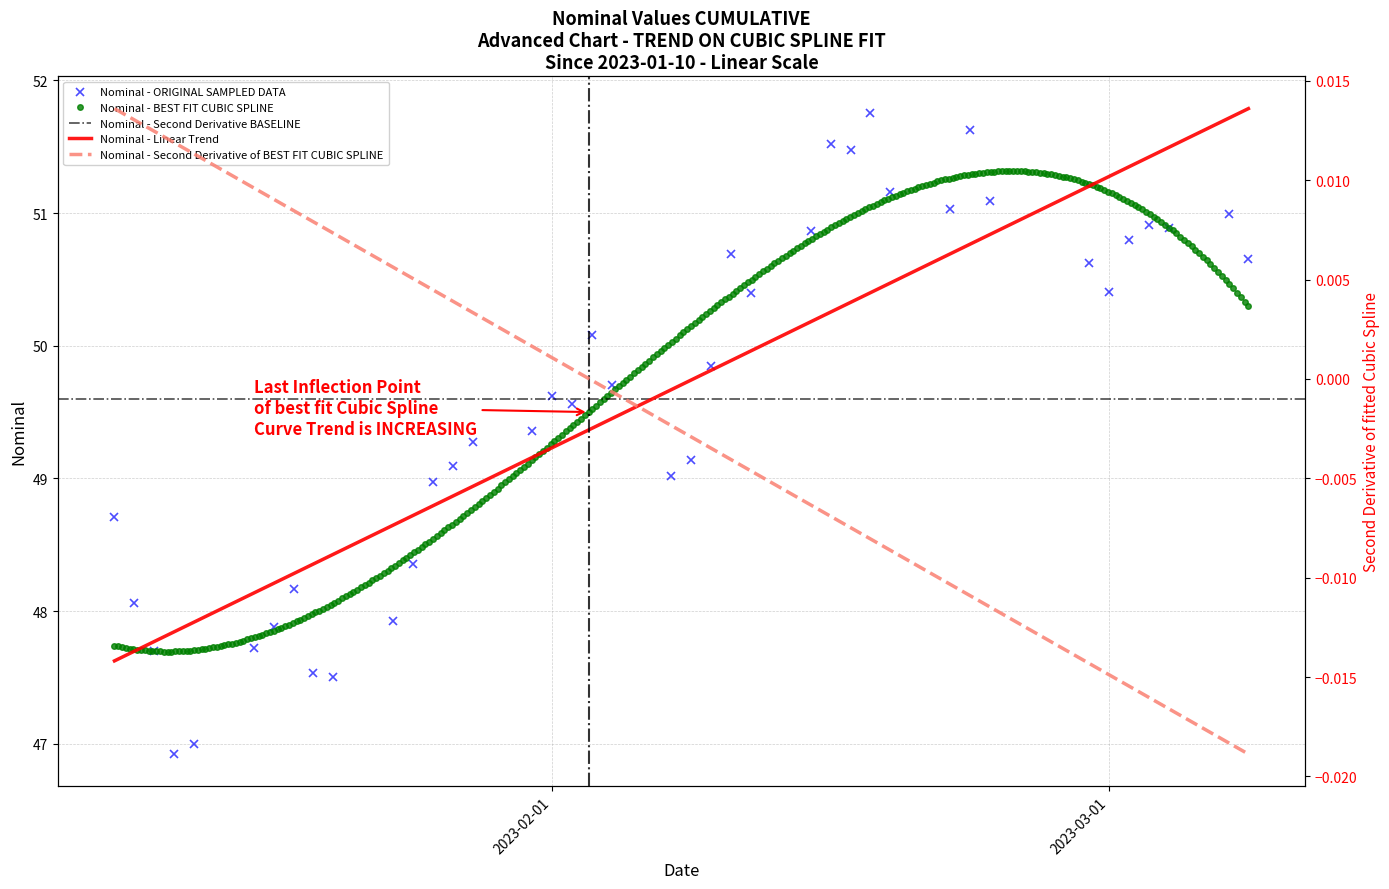

What is the label of the 36th point from the right?

2023-01-14